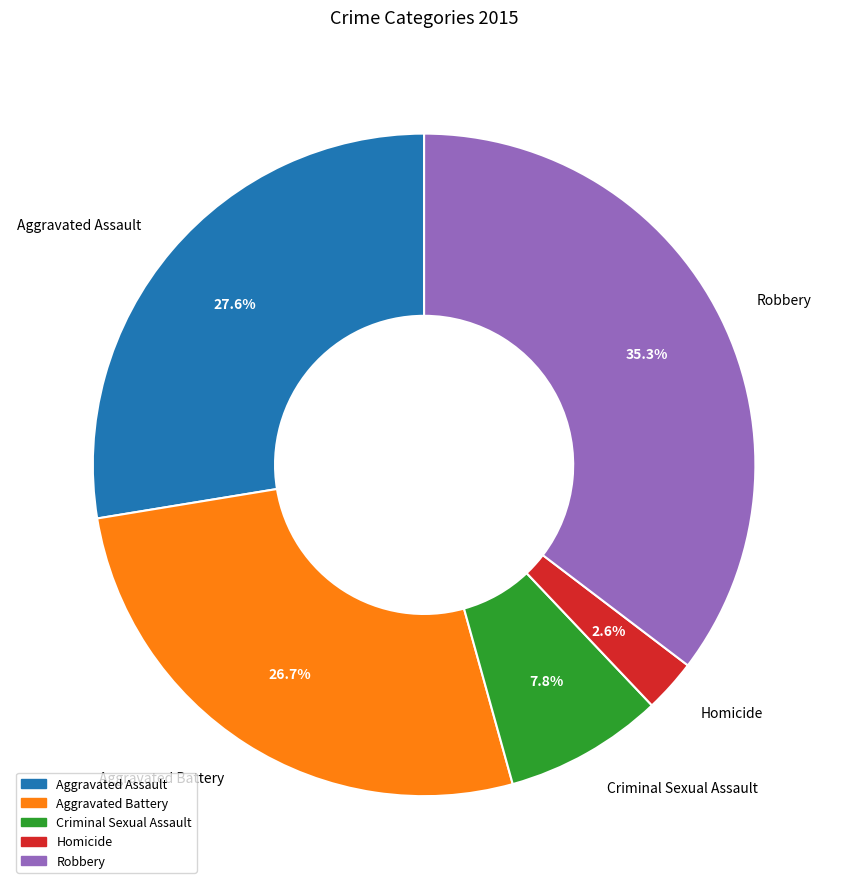

What percentage is the Aggravated Assault slice, to the nearest percent?

28%